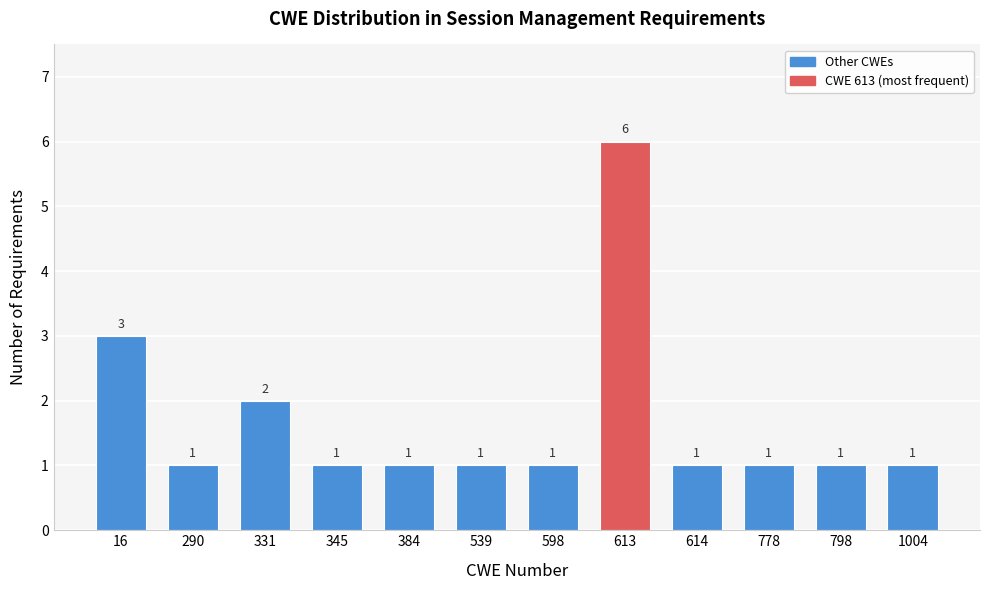

Reading left to right, extract all data points from this chart.

3	1	2	1	1	1	1	6	1	1	1	1